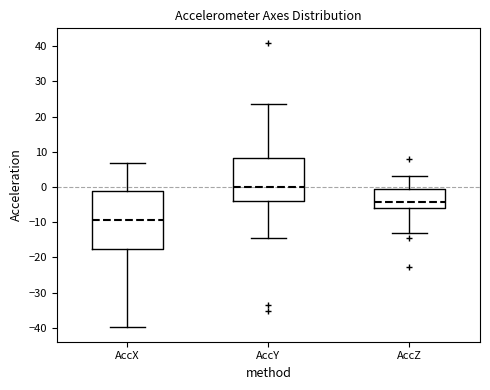

Reading left to right, transcribe this box plot: for each box, give where its median line is, the range the box spans, and where its two whiskers end, as read against the y-axis. The values are not printed on the chart, so give them approximately, as read against the axis.

AccX: median -9, box -18 to -1, whiskers -40 to 7
AccY: median 0, box -4 to 8, whiskers -15 to 23
AccZ: median -4, box -6 to -1, whiskers -13 to 3